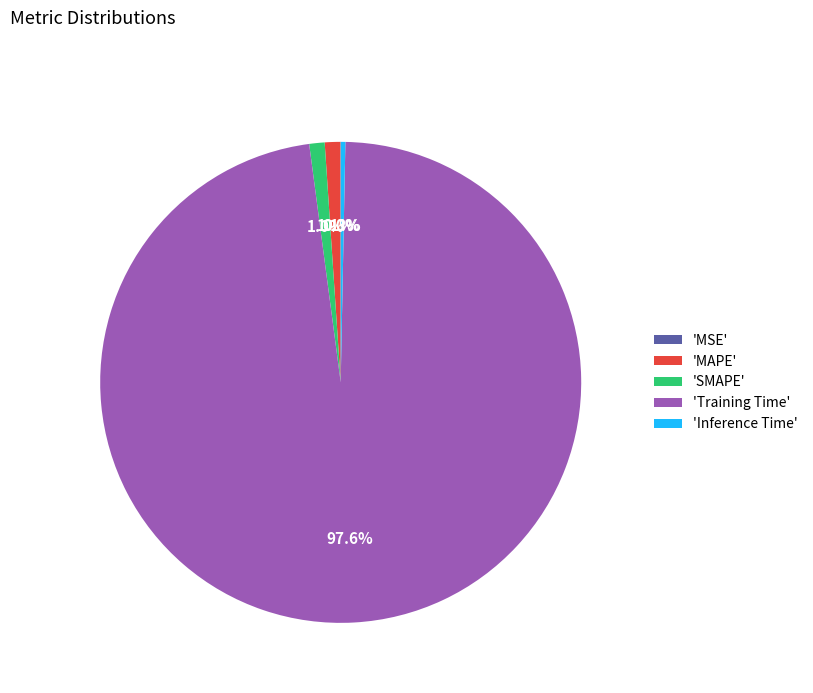

To the nearest percent, what is the difference between the largest and smallest slice percentages?

98%